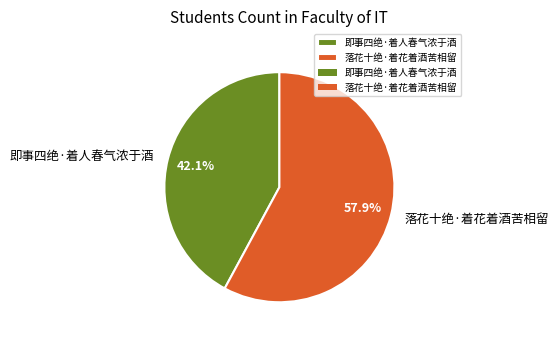

Which slice is the smallest?

即事四绝·着人春气浓于酒